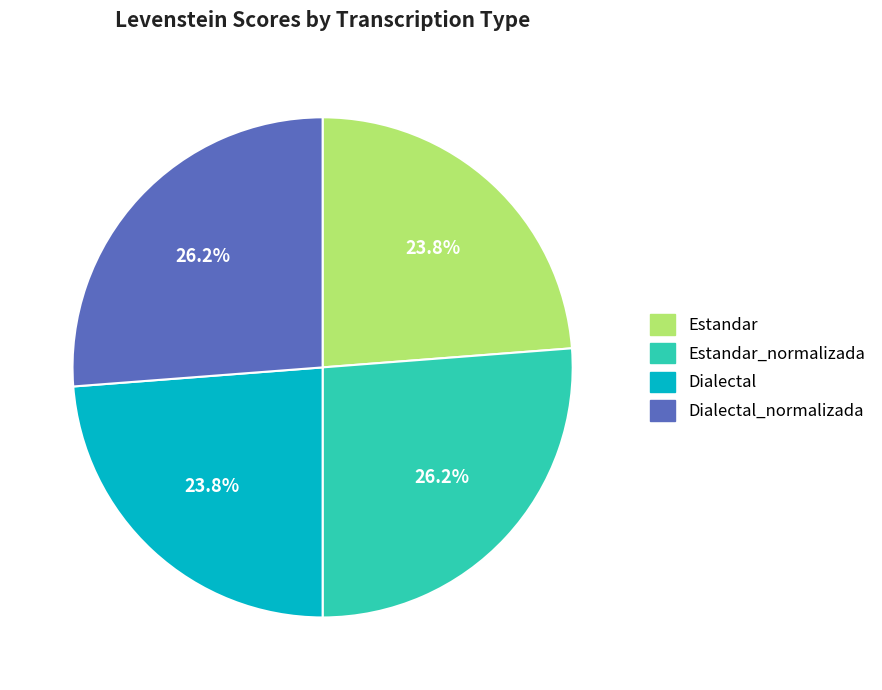

Does any single category account for the majority?

No